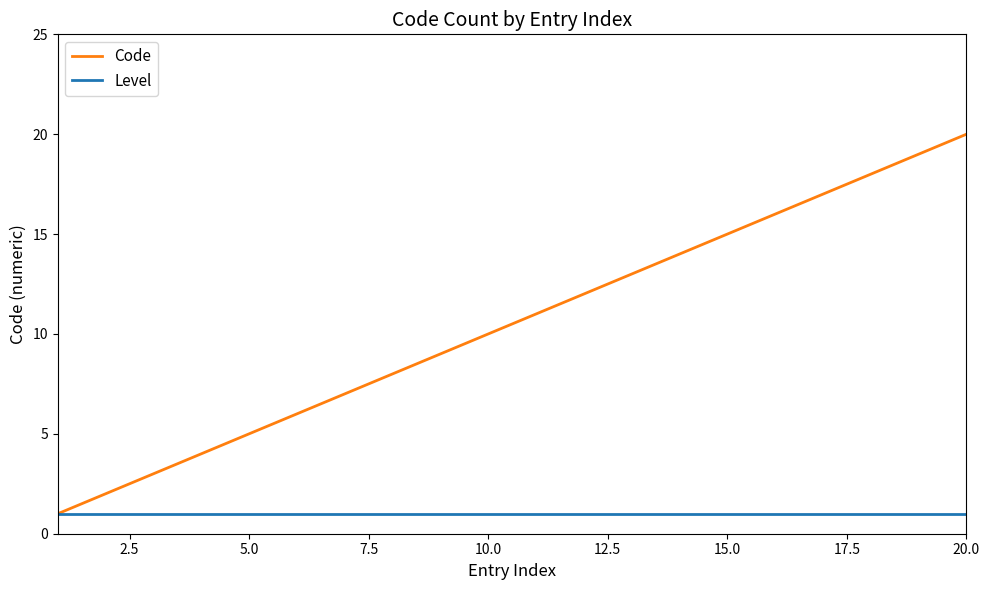

Which series has the largest total across all categories?

Code